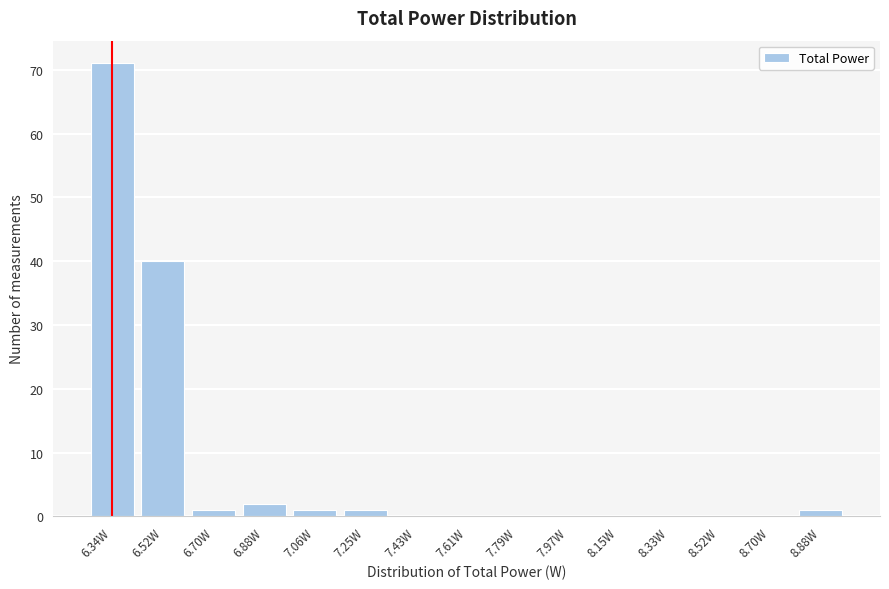

Reading right to left, list all the values displayed in this chart.

8.88W=1	8.70W=0	8.52W=0	8.33W=0	8.15W=0	7.97W=0	7.79W=0	7.61W=0	7.43W=0	7.25W=1	7.06W=1	6.88W=2	6.70W=1	6.52W=40	6.34W=71